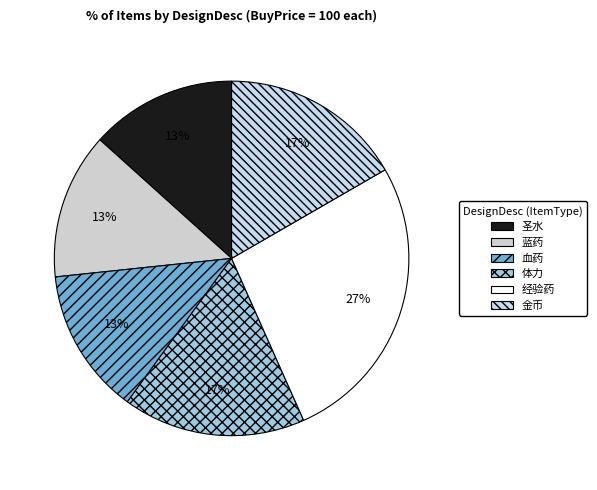

Which category has the smallest portion of the pie?

圣水